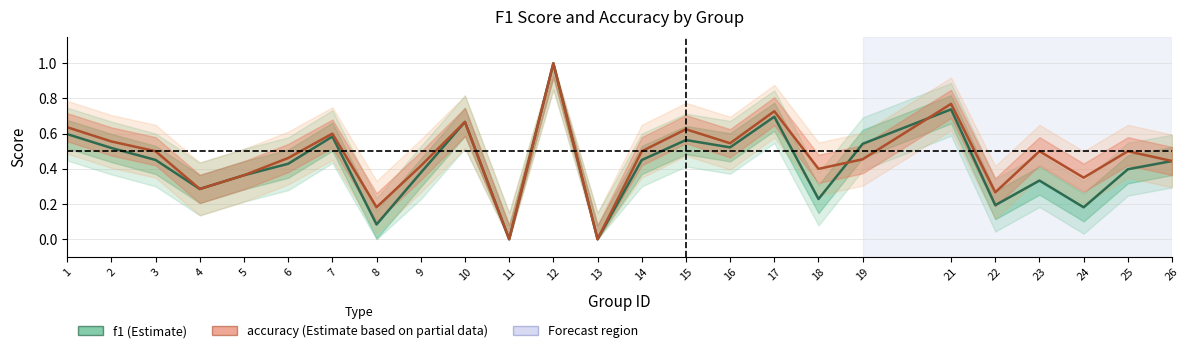

Which series has the largest range (max minus min)?

f1